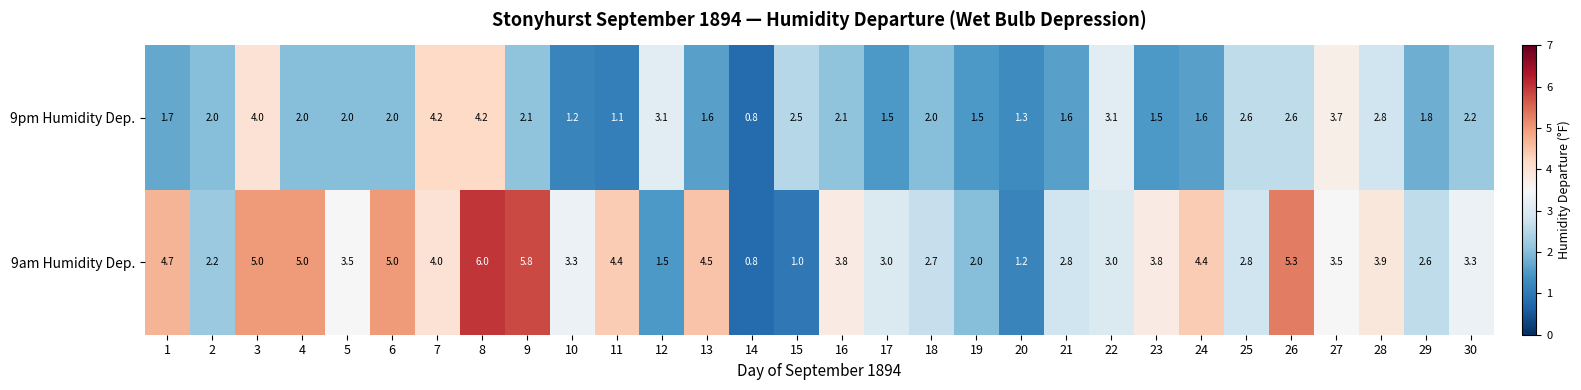

Which category has the lowest value in the 9am Humidity Dep. series?

14